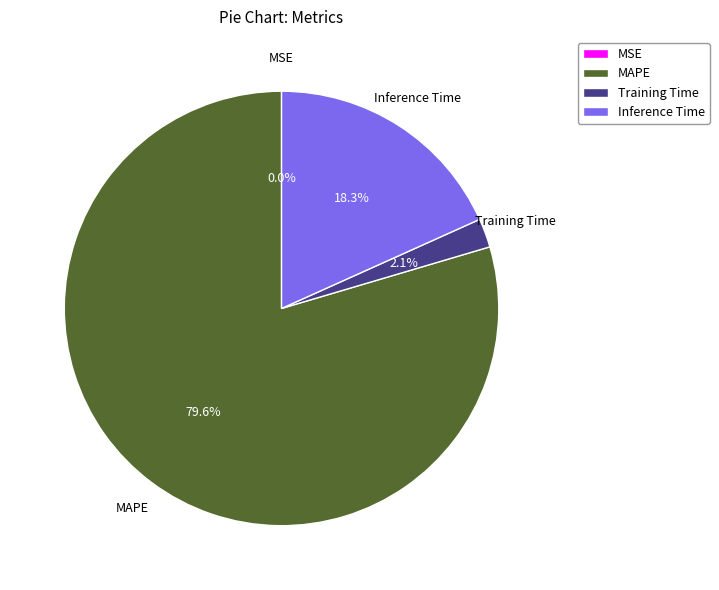

Do MAPE and Inference Time together represent more than half of the pie?

Yes